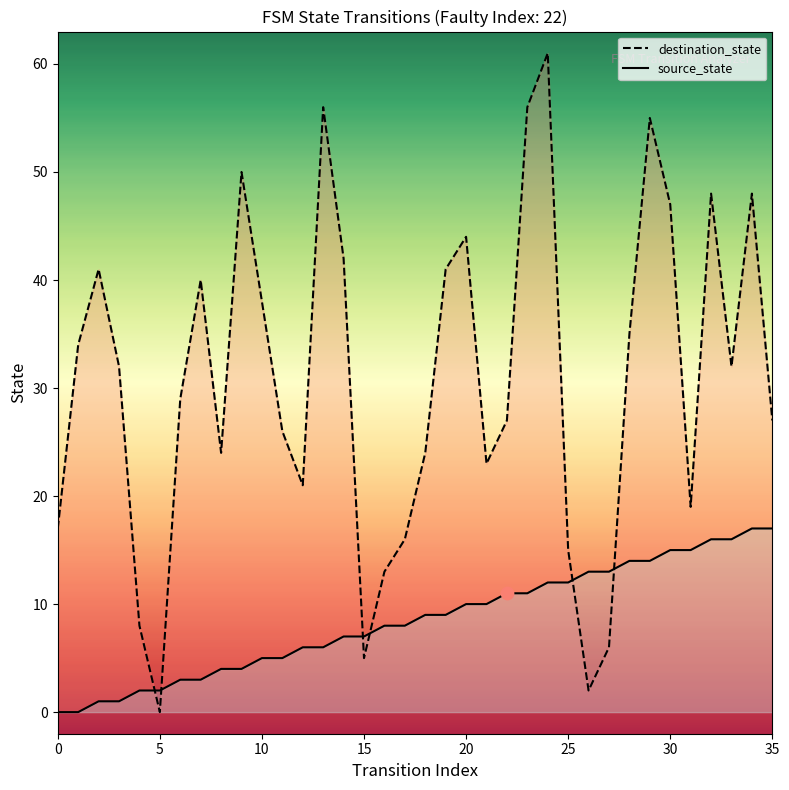

Is the value of destination_state at 33 greater than the value of source_state at 10?

Yes